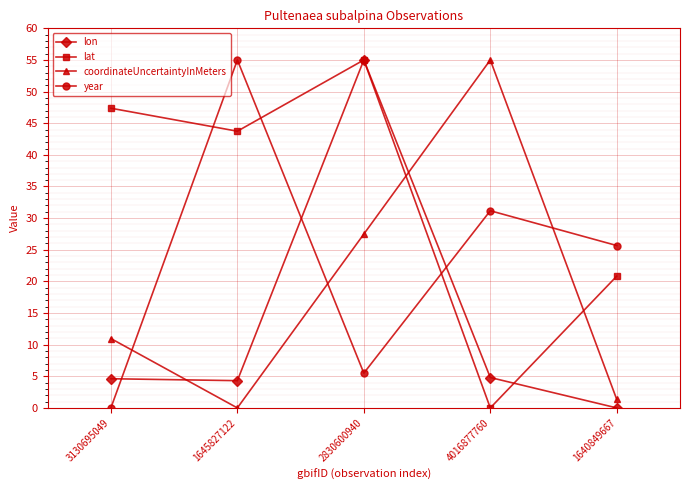

Is the value of lat at 2830600940 greater than the value of coordinateUncertaintyInMeters at 1645827122?

Yes